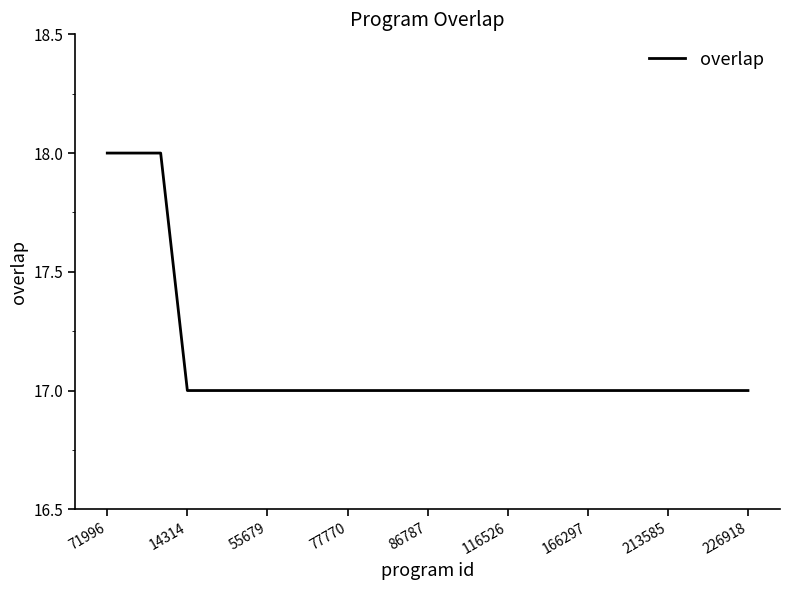

What is the minimum value shown in the chart?

17